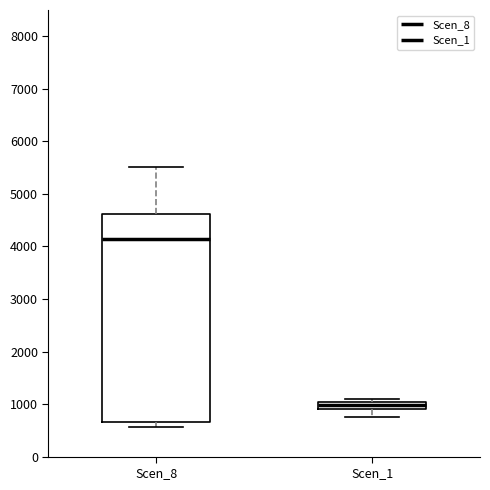

Which box's median line is the highest?

Scen_8